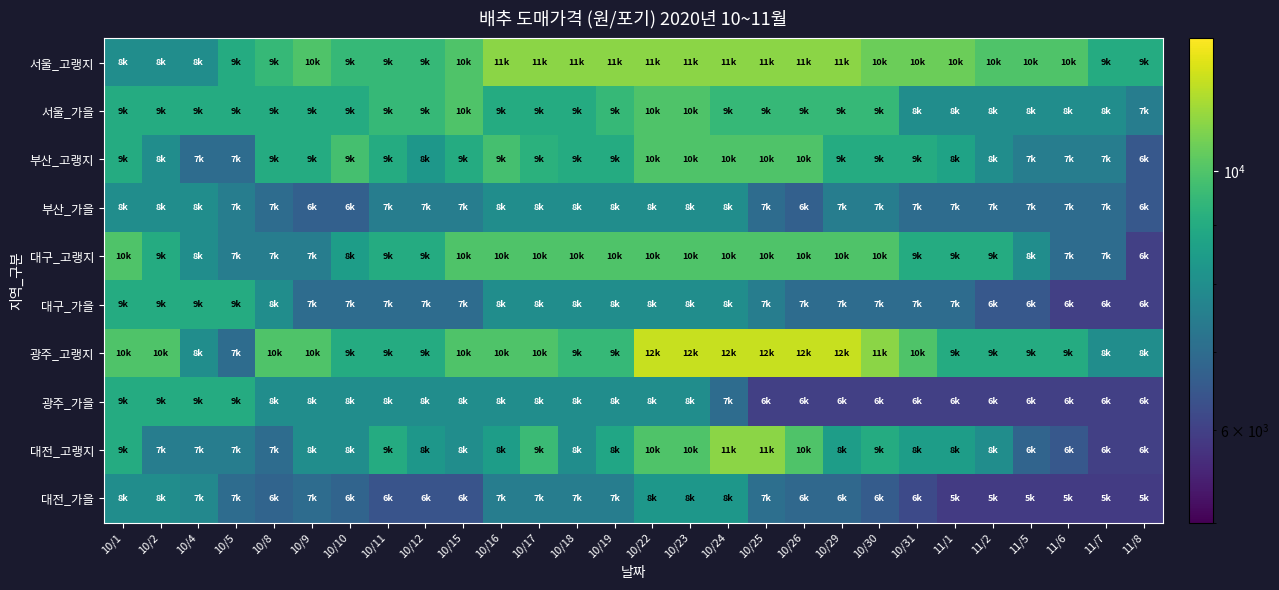

What is the smallest value displayed?

5900